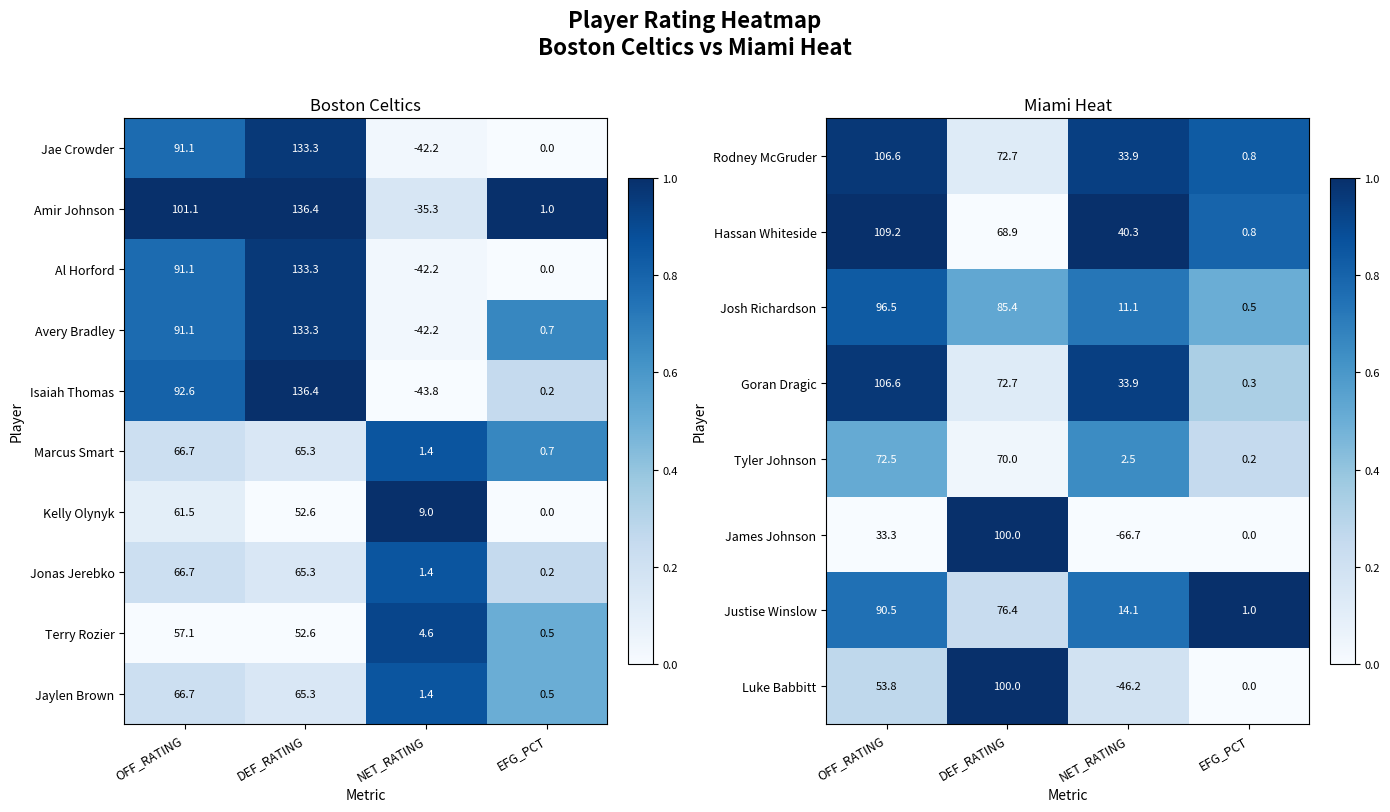

List the labels in order of Isaiah Thomas value, smallest first.

NET_RATING, EFG_PCT, OFF_RATING, DEF_RATING